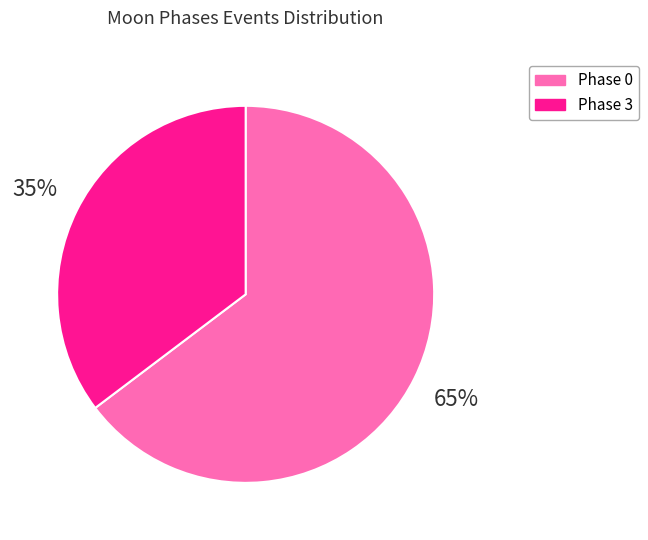

Is there a majority slice in this chart?

Yes